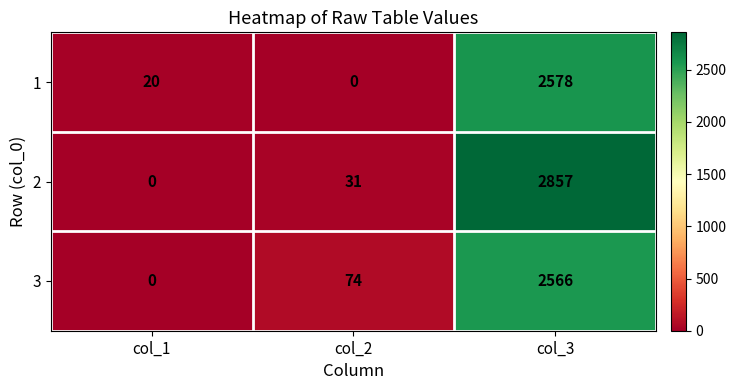

Reading left to right, transcribe all the data shown in this chart.

1: 20	0	2578
2: 0	31	2857
3: 0	74	2566